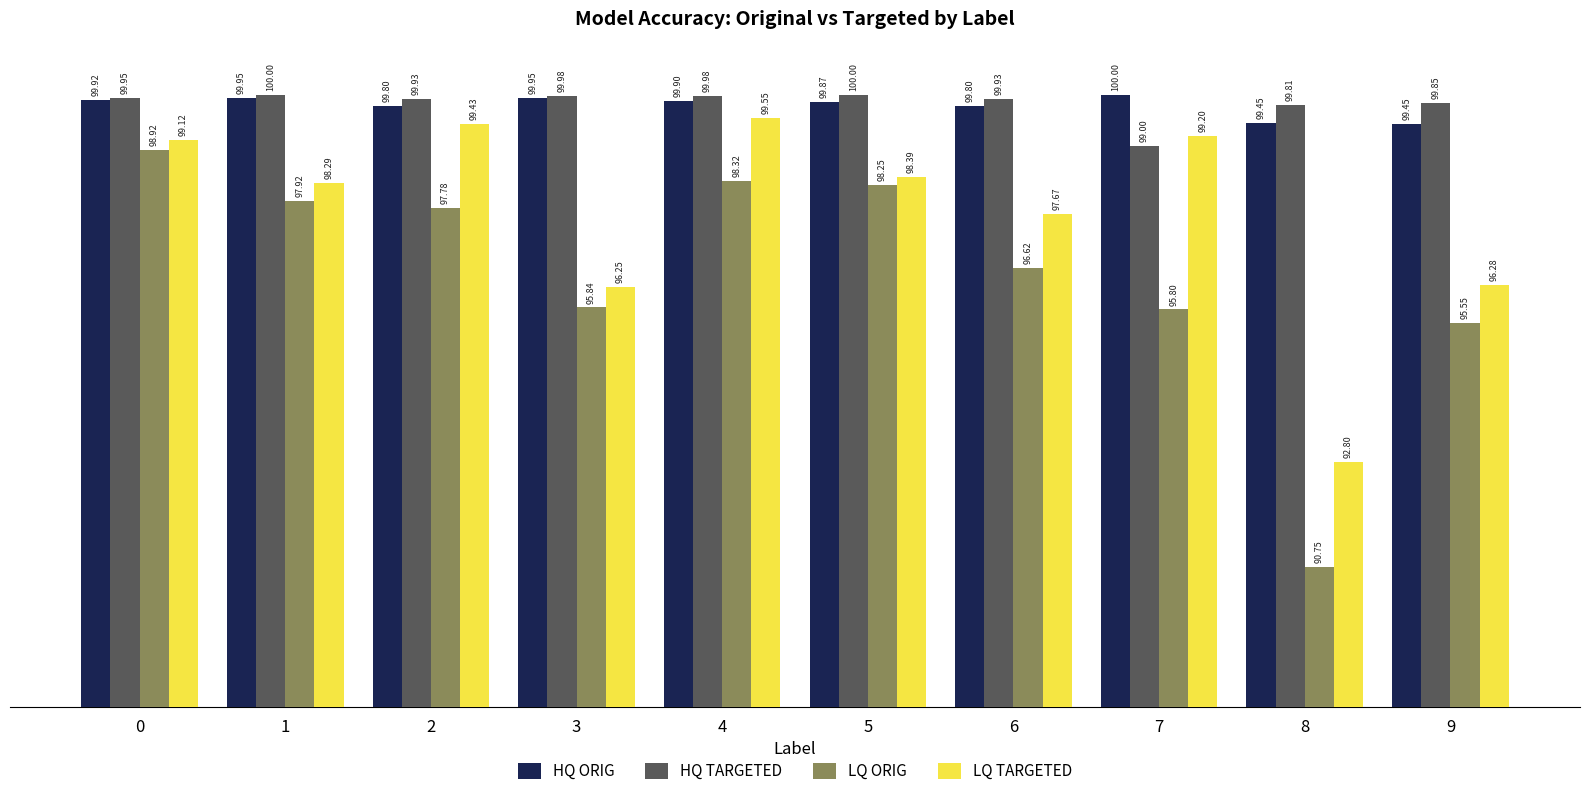

Which series changed the most between 0 and 3?

LQ ORIG